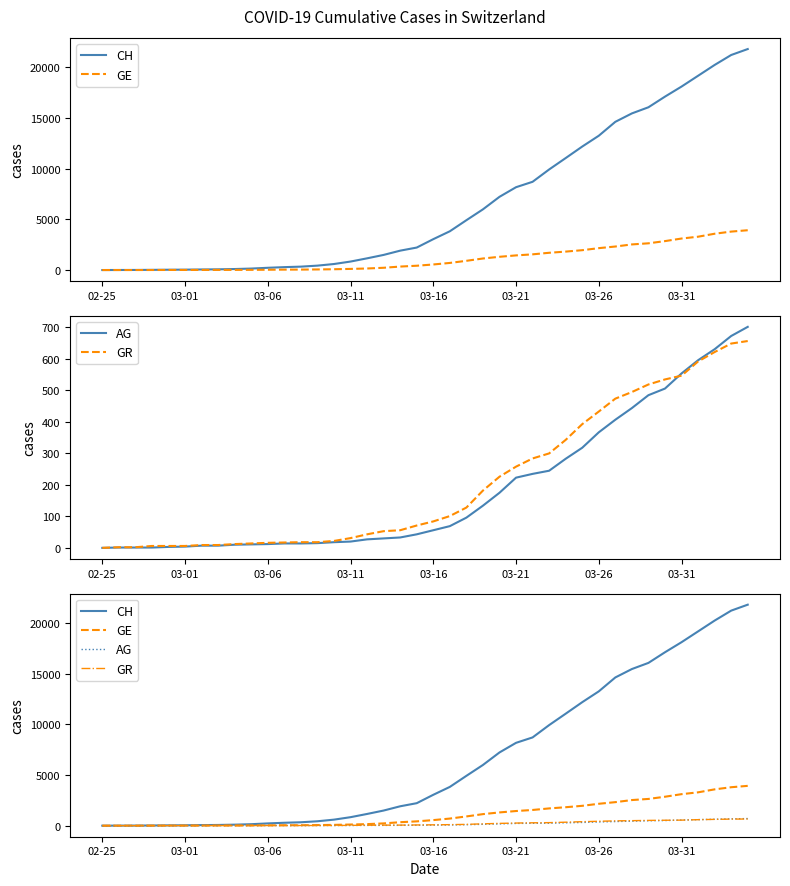

How many lines are shown in the chart?

4